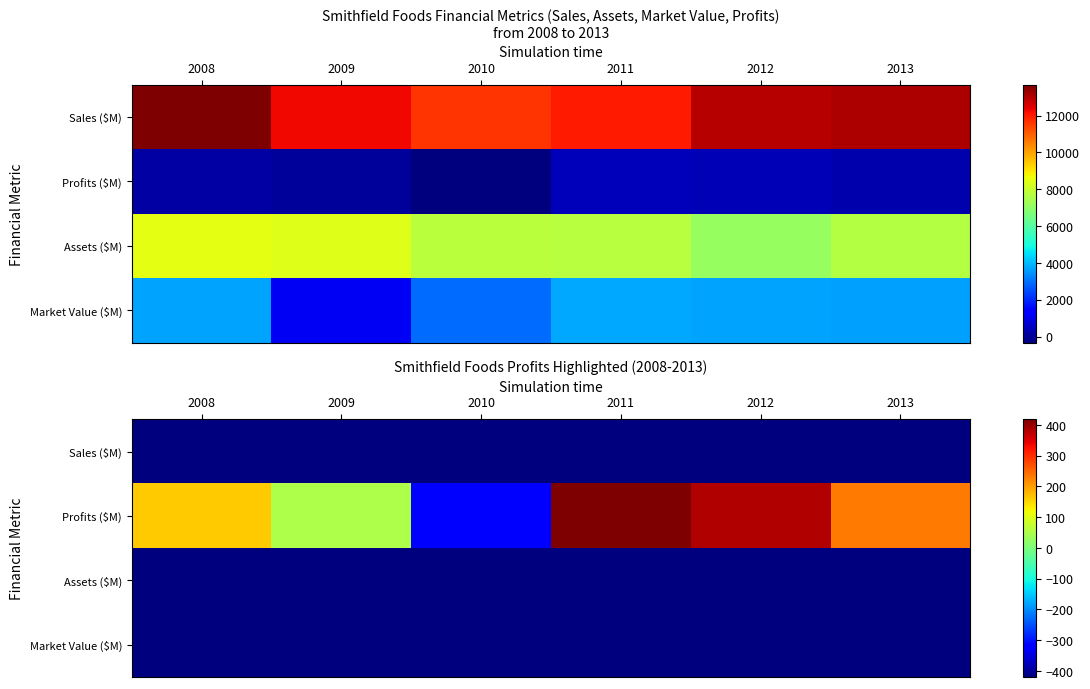

At which category is the sum across all series the highest?

2011